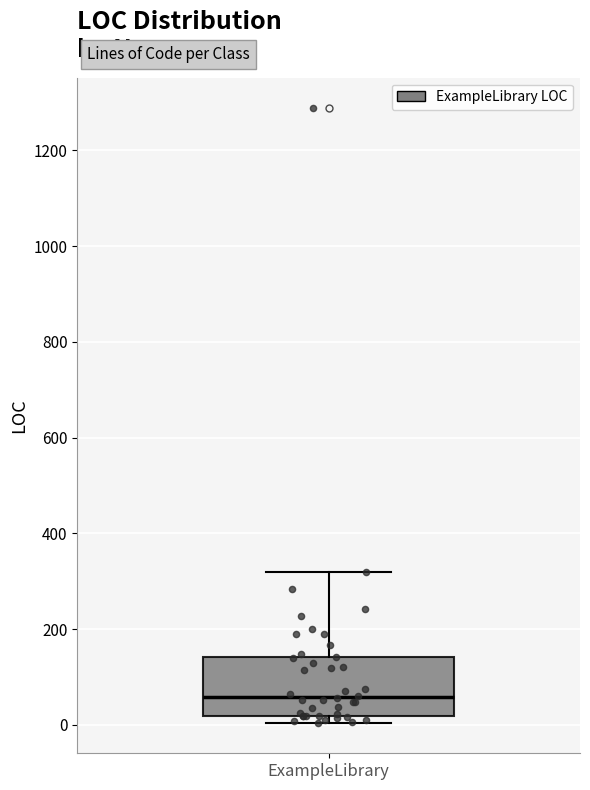

Read this box plot against the y-axis: the position of the median line, the range covered by the box, and the ends of both whiskers. The values are not printed on the chart, so give them approximately, as read against the axis.

median 60, box 20 to 140, whiskers 0 to 320